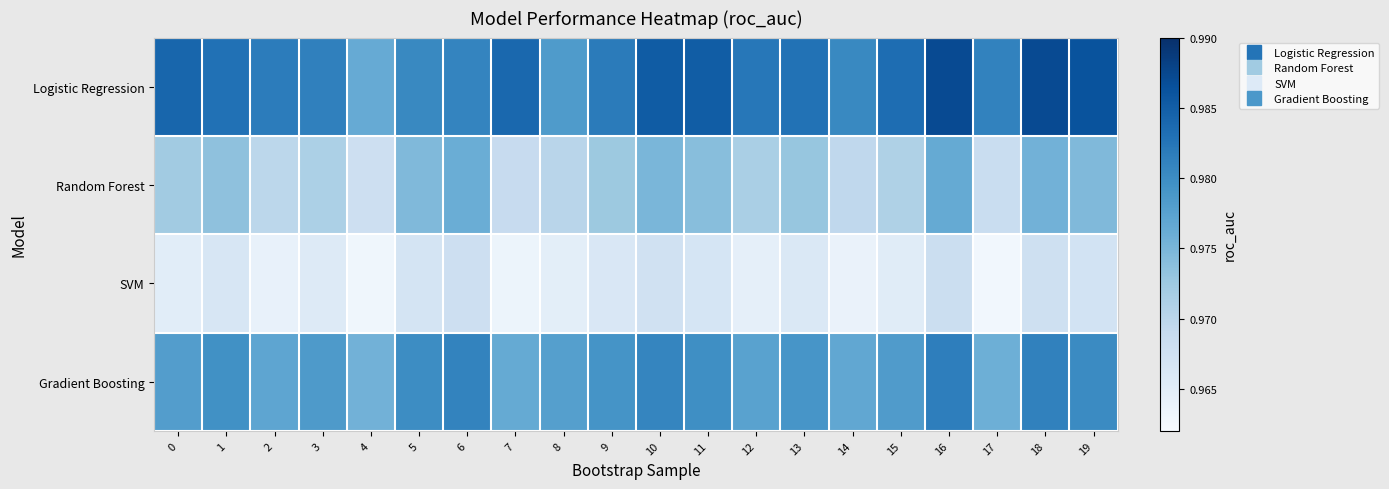

Reading left to right, transcribe all the data shown in this chart.

Logistic Regression: 0=1.0	1=1.0	2=1.0	3=1.0	4=1.0	5=1.0	6=1.0	7=1.0	8=1.0	9=1.0	10=1.0	11=1.0	12=1.0	13=1.0	14=1.0	15=1.0	16=1.0	17=1.0	18=1.0	19=1.0
Random Forest: 0=1.0	1=1.0	2=1.0	3=1.0	4=1.0	5=1.0	6=1.0	7=1.0	8=1.0	9=1.0	10=1.0	11=1.0	12=1.0	13=1.0	14=1.0	15=1.0	16=1.0	17=1.0	18=1.0	19=1.0
SVM: 0=1.0	1=1.0	2=1.0	3=1.0	4=1.0	5=1.0	6=1.0	7=1.0	8=1.0	9=1.0	10=1.0	11=1.0	12=1.0	13=1.0	14=1.0	15=1.0	16=1.0	17=1.0	18=1.0	19=1.0
Gradient Boosting: 0=1.0	1=1.0	2=1.0	3=1.0	4=1.0	5=1.0	6=1.0	7=1.0	8=1.0	9=1.0	10=1.0	11=1.0	12=1.0	13=1.0	14=1.0	15=1.0	16=1.0	17=1.0	18=1.0	19=1.0